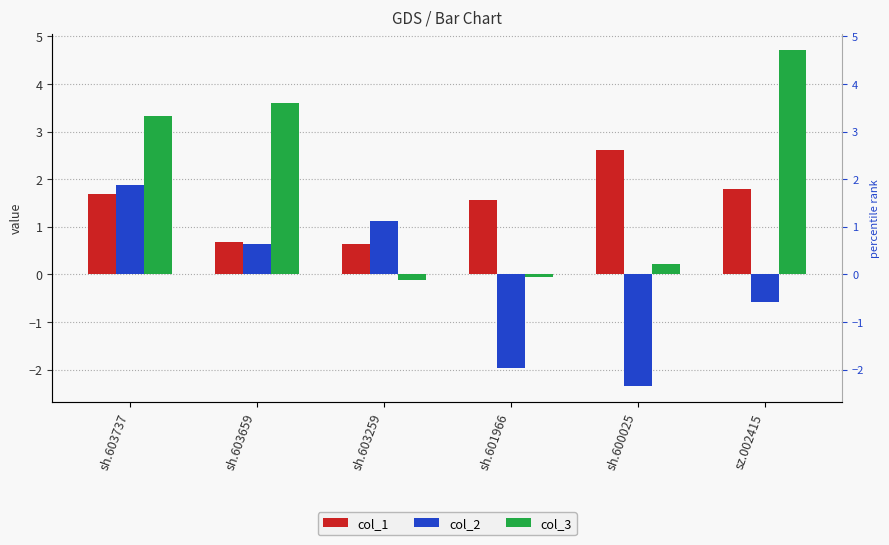

At sh.603737, list the series in order from smallest to largest.

col_1, col_2, col_3